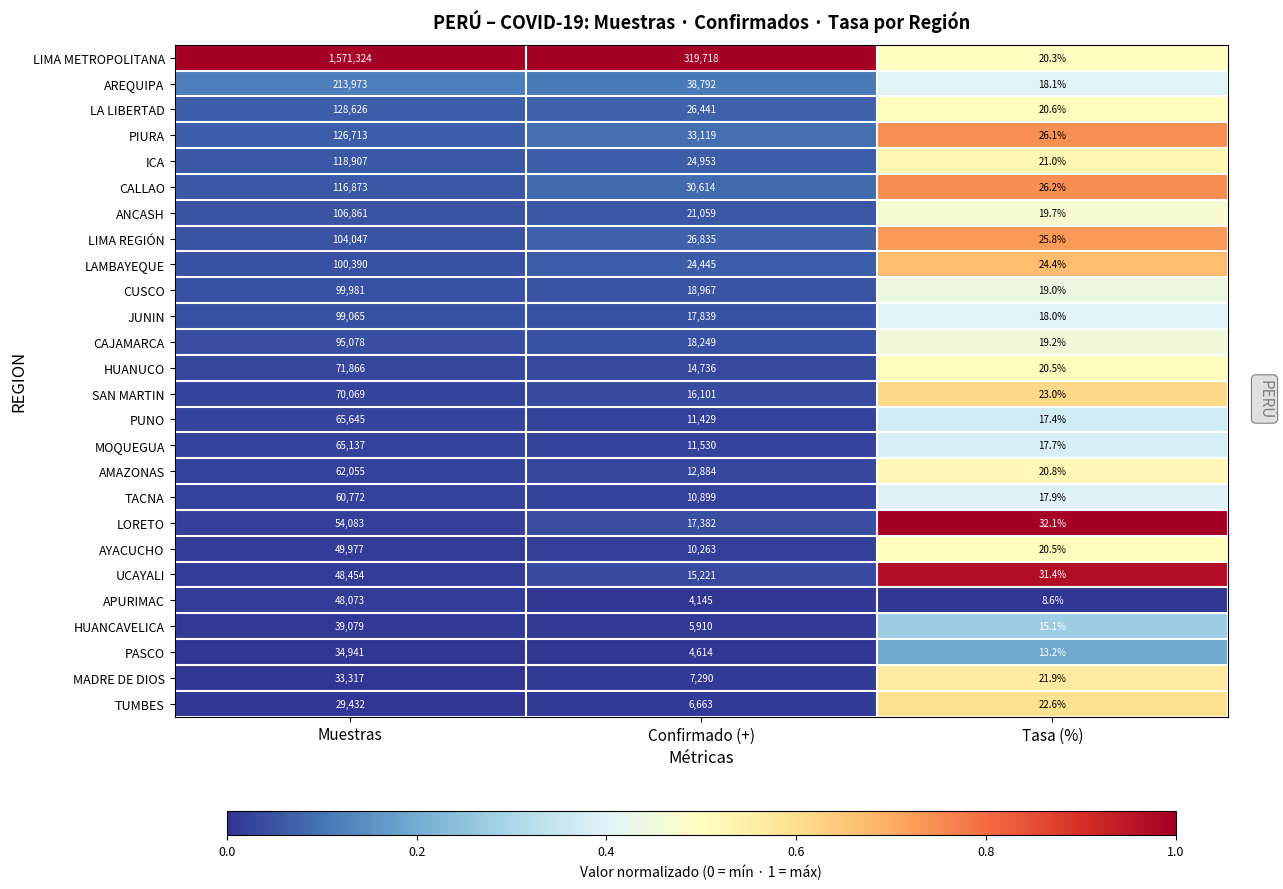

What is the difference between the highest and lowest values at Confirmado (+)?

315573.0